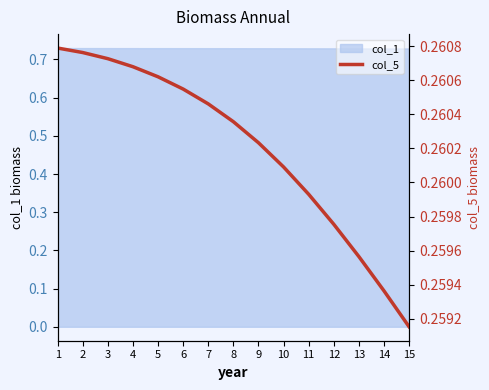

What is the approximate value at 10?

0.3